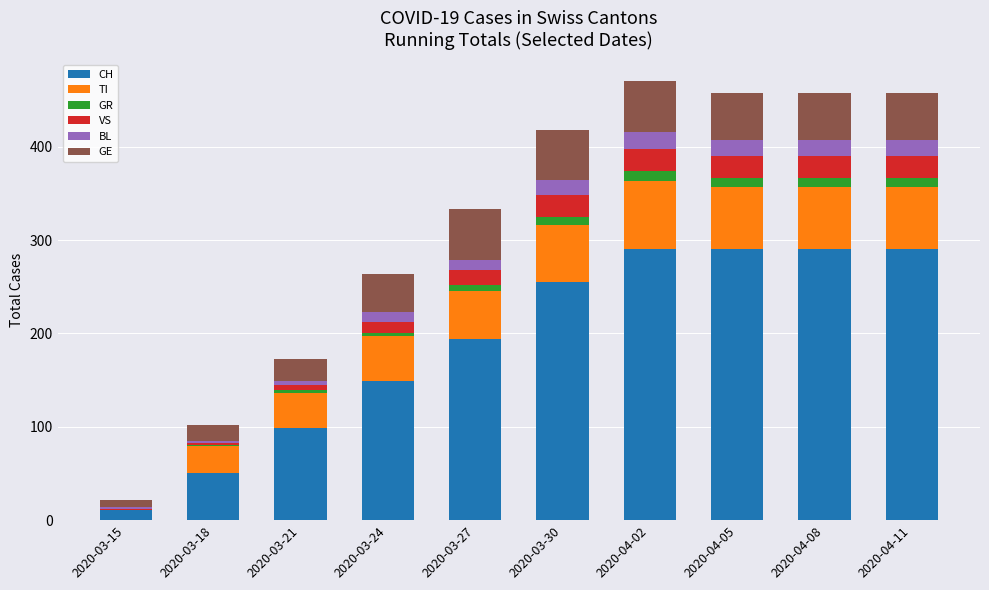

The CH series shows 11 at 2020-03-15. True or false?

True